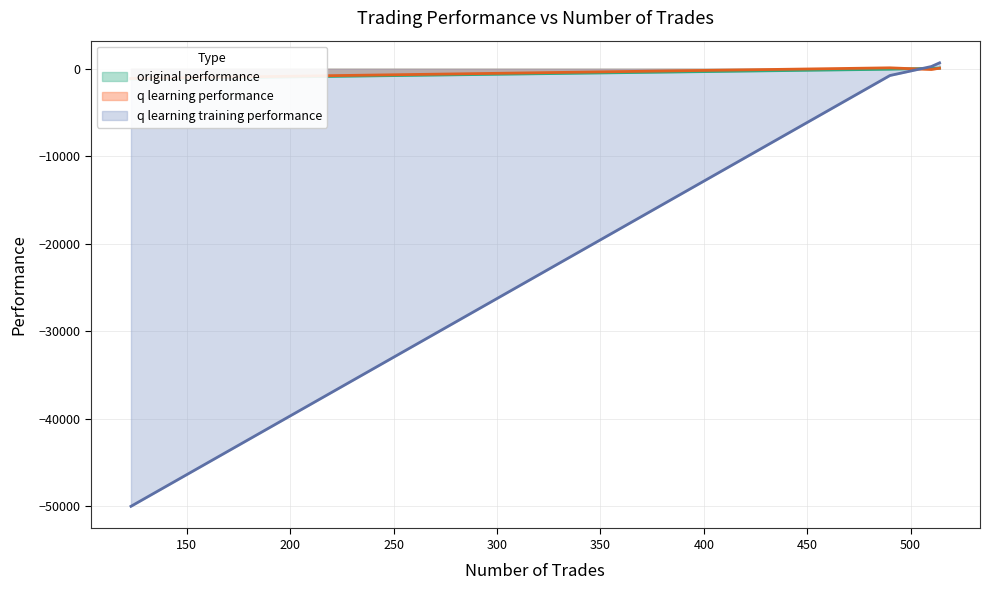

Is the value of original performance at 490 greater than the value of q learning training performance at 510?

No